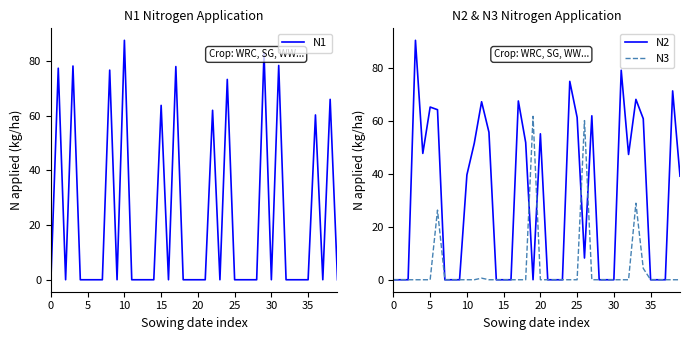

The value of N2 at 15 is 0.0. True or false?

True